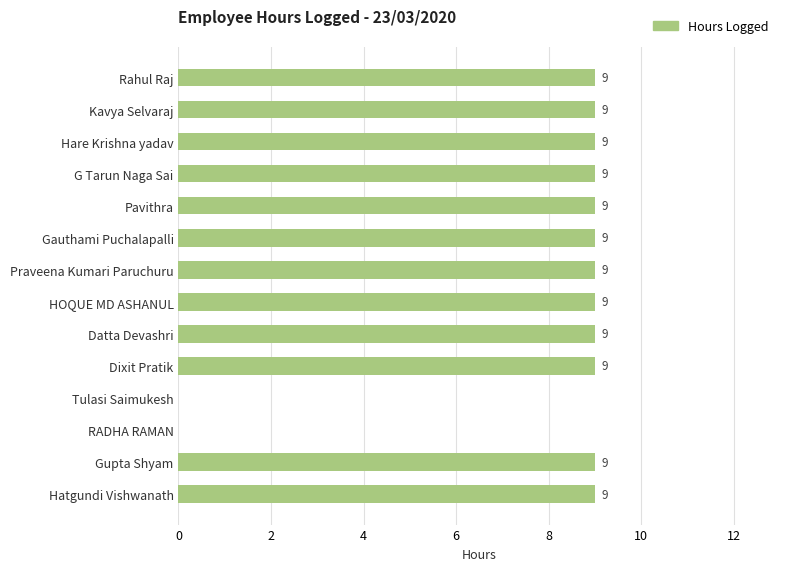

Count the values in the range 9 to 10.

12